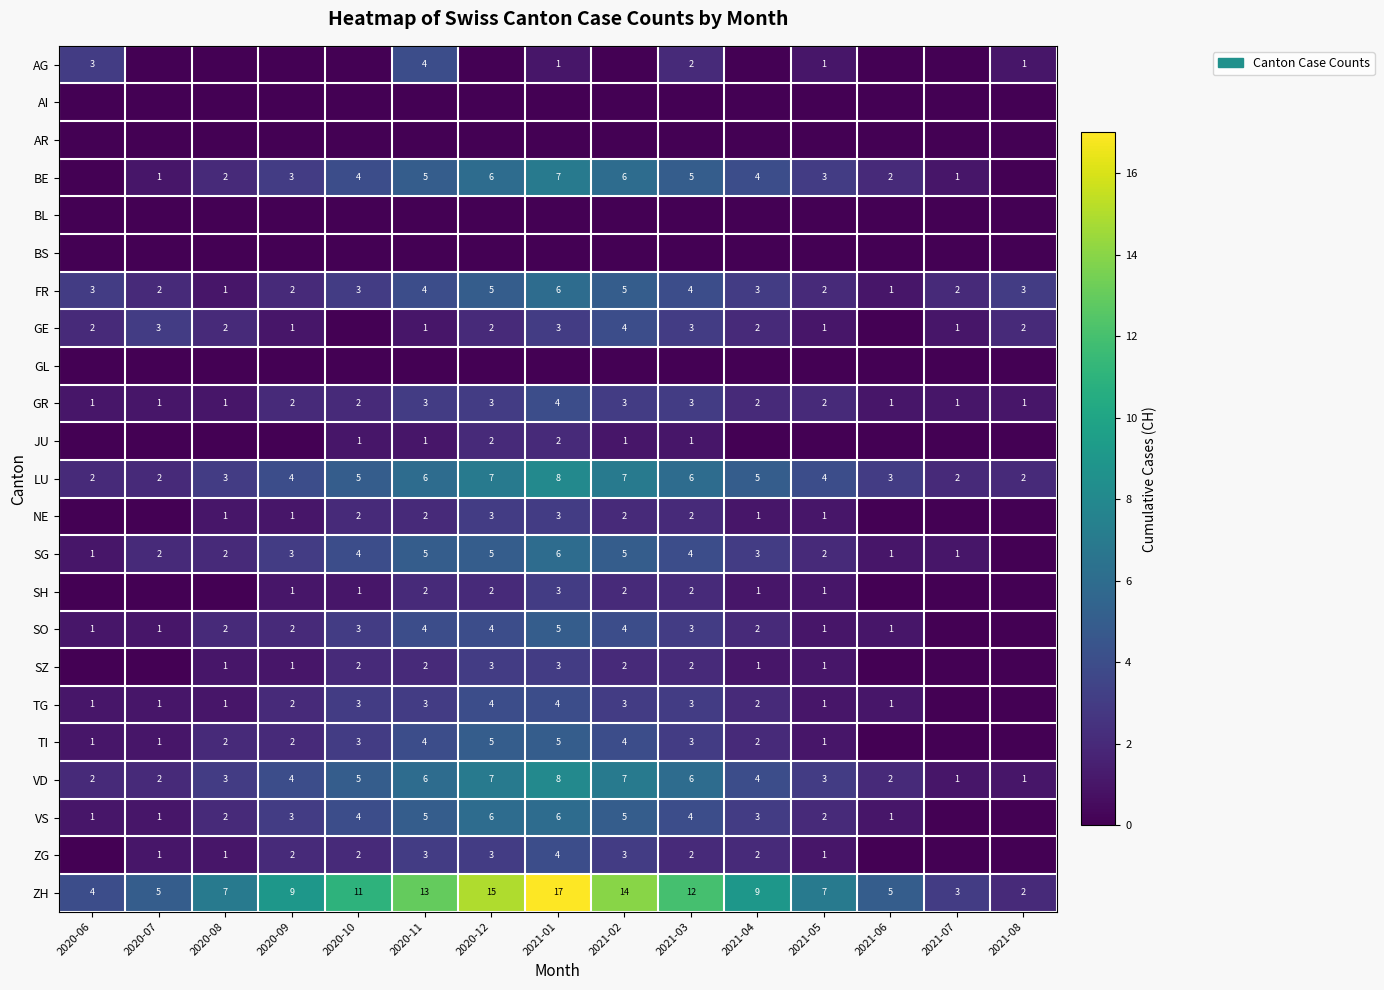

What is the sum of the LU values at 2021-05 and 2020-10?

9